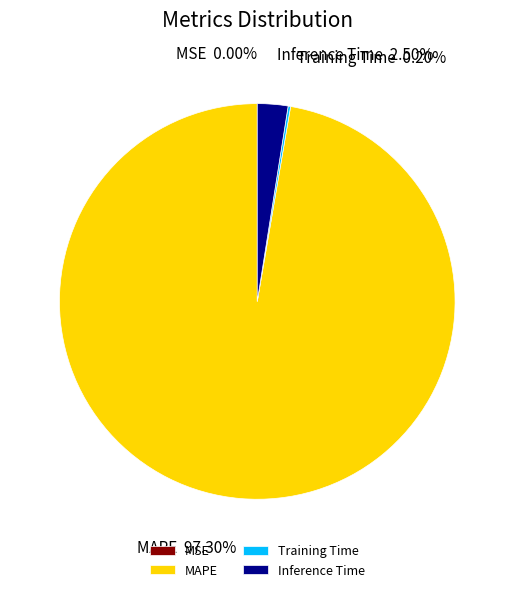

Is there a majority slice in this chart?

Yes